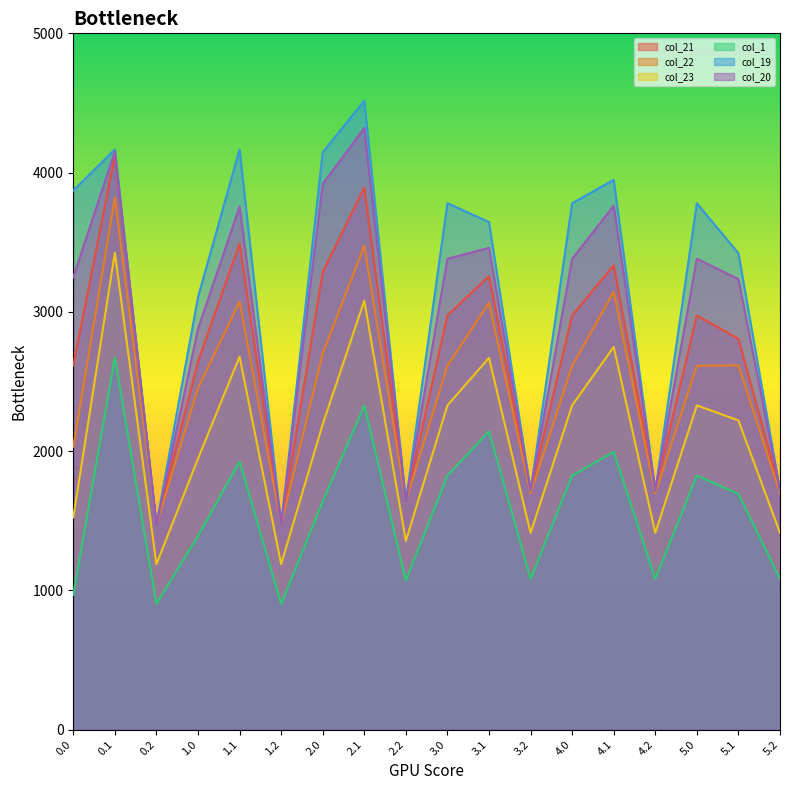

What is the total value across all series at 2.0?

17881.2